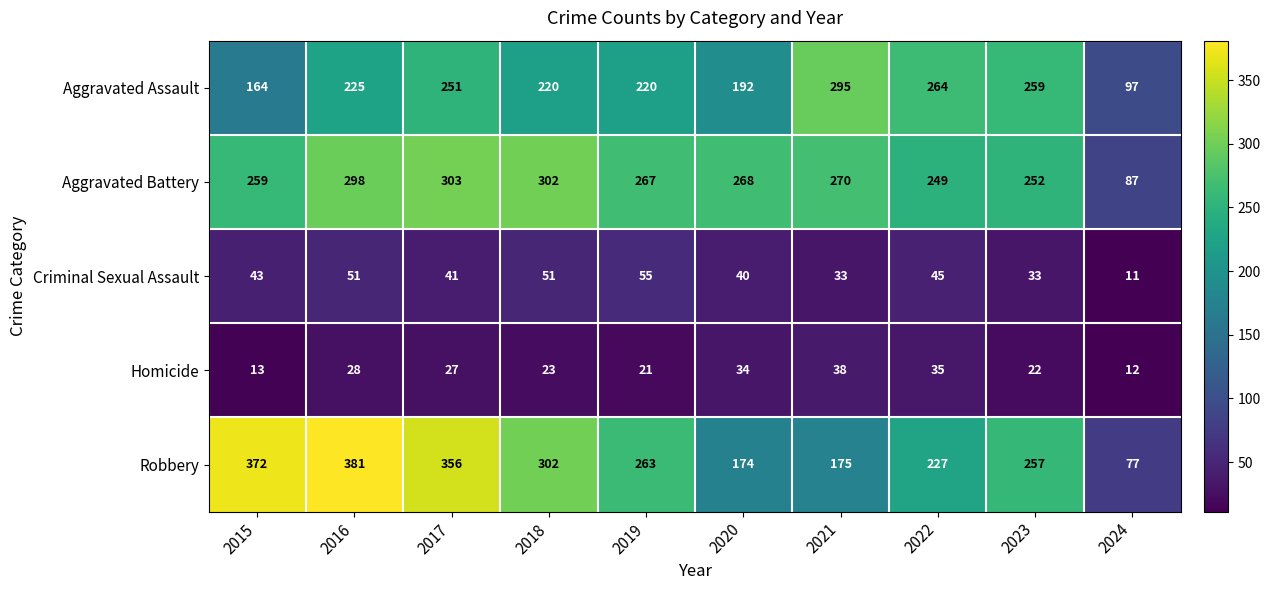

What is the greatest value displayed?

381